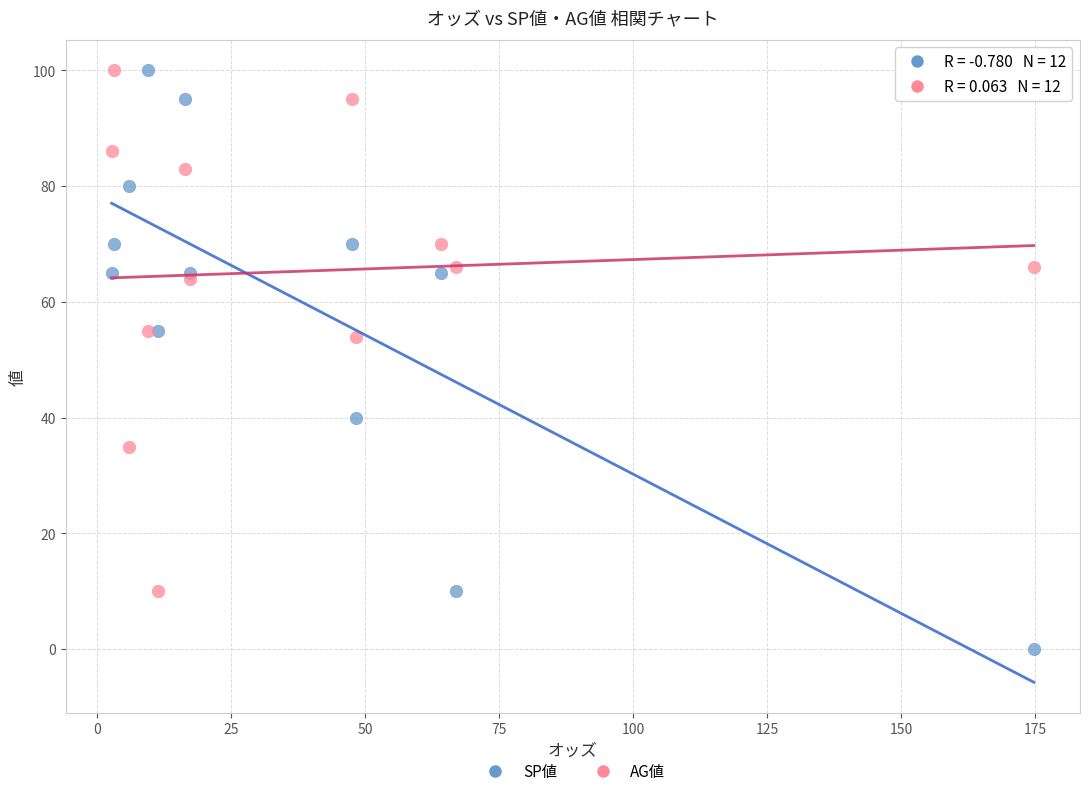

Which series contains the lowest Y value?

SP値